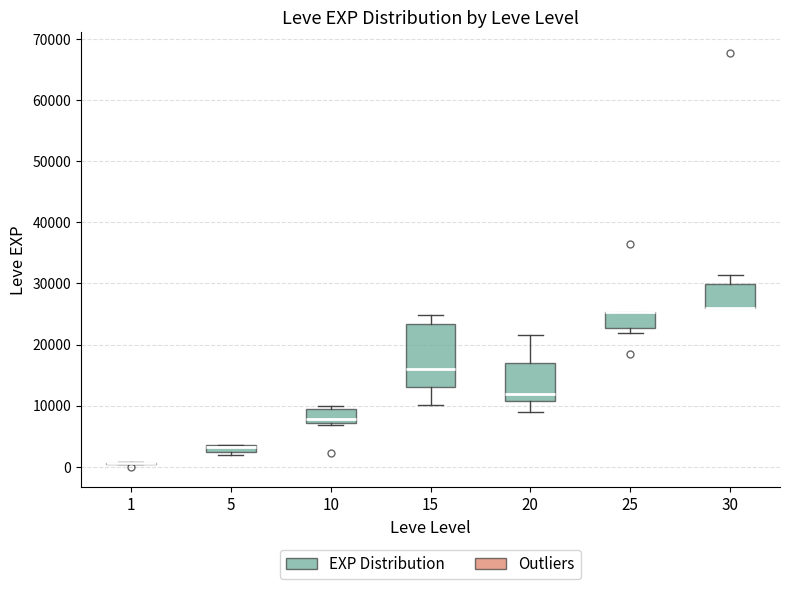

Where is the upper edge of the box at x = 5 on the y-axis? The values are not printed on the chart, so give them approximately, as read against the axis.

4000